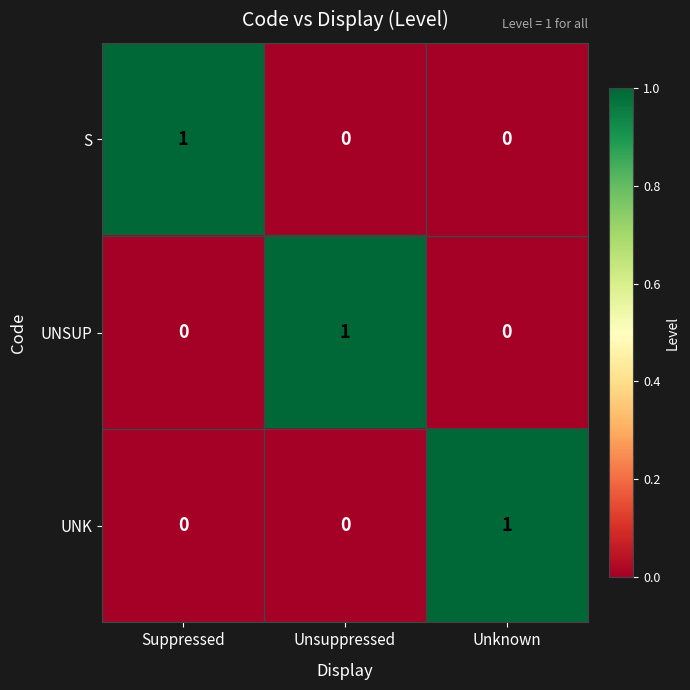

The value of S at Suppressed is 1. True or false?

True